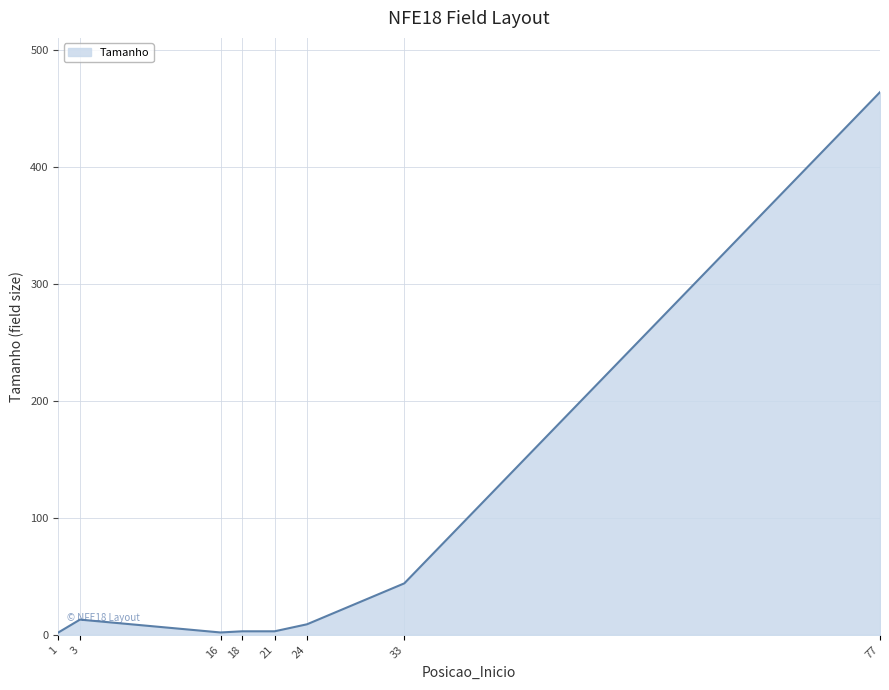

Is it true that the value at 3 is 13?

True